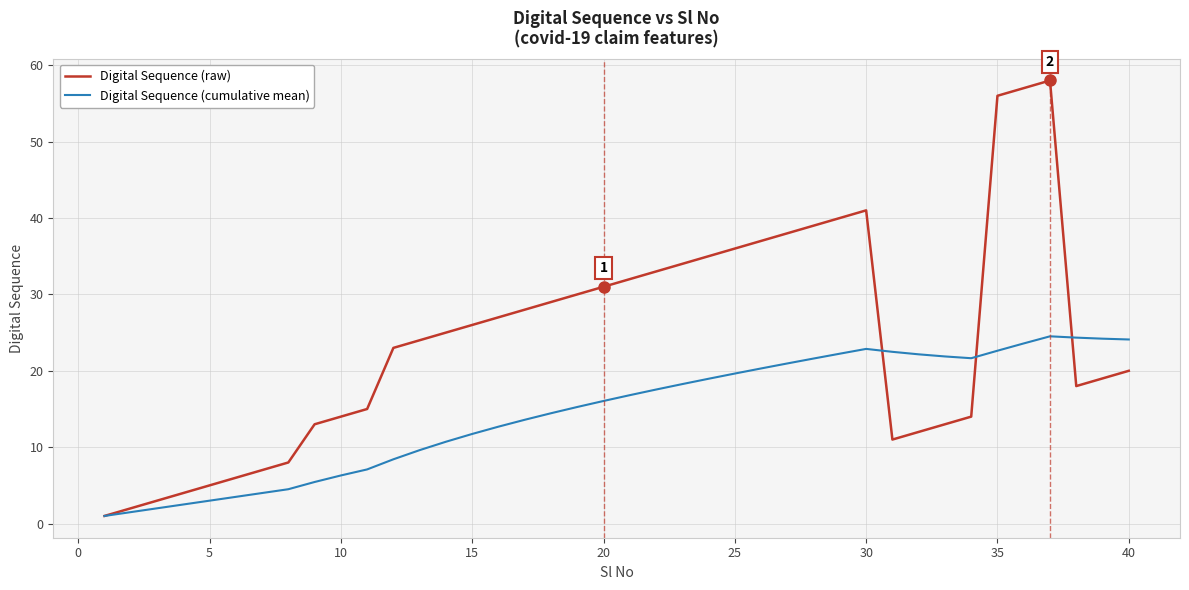

List the series in order of their overall mean, highest first.

Digital Sequence (raw), Digital Sequence (cumulative mean)